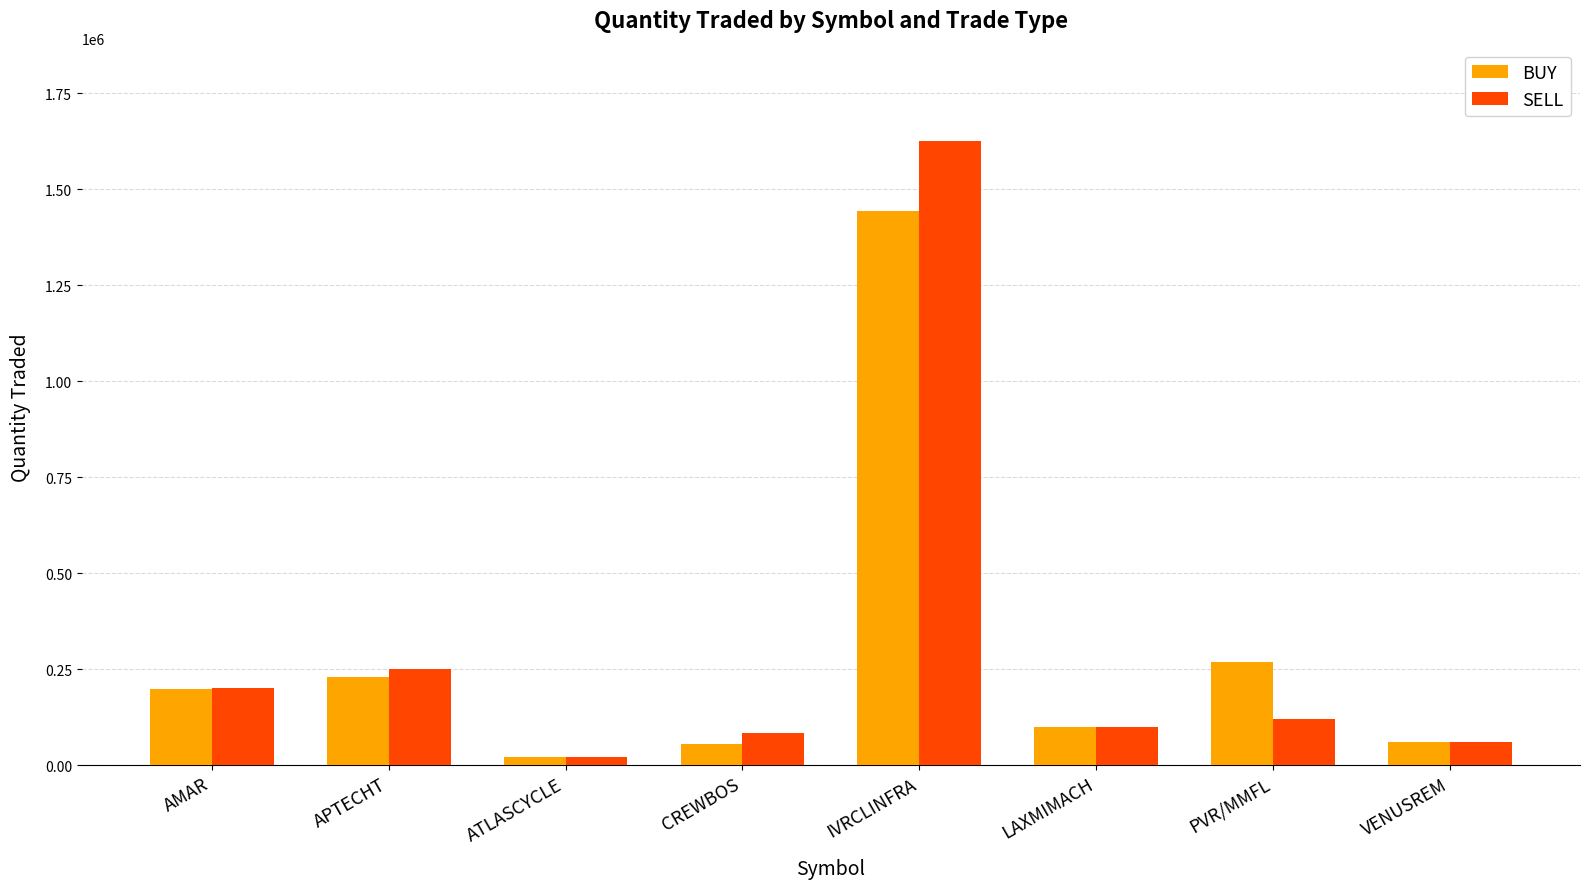

True or false: BUY has a value of 21233 at ATLASCYCLE.

True